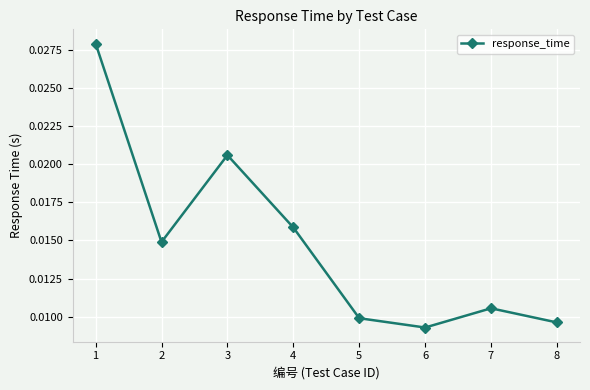

True or false: the data has more than 0 interior local peaks.

True